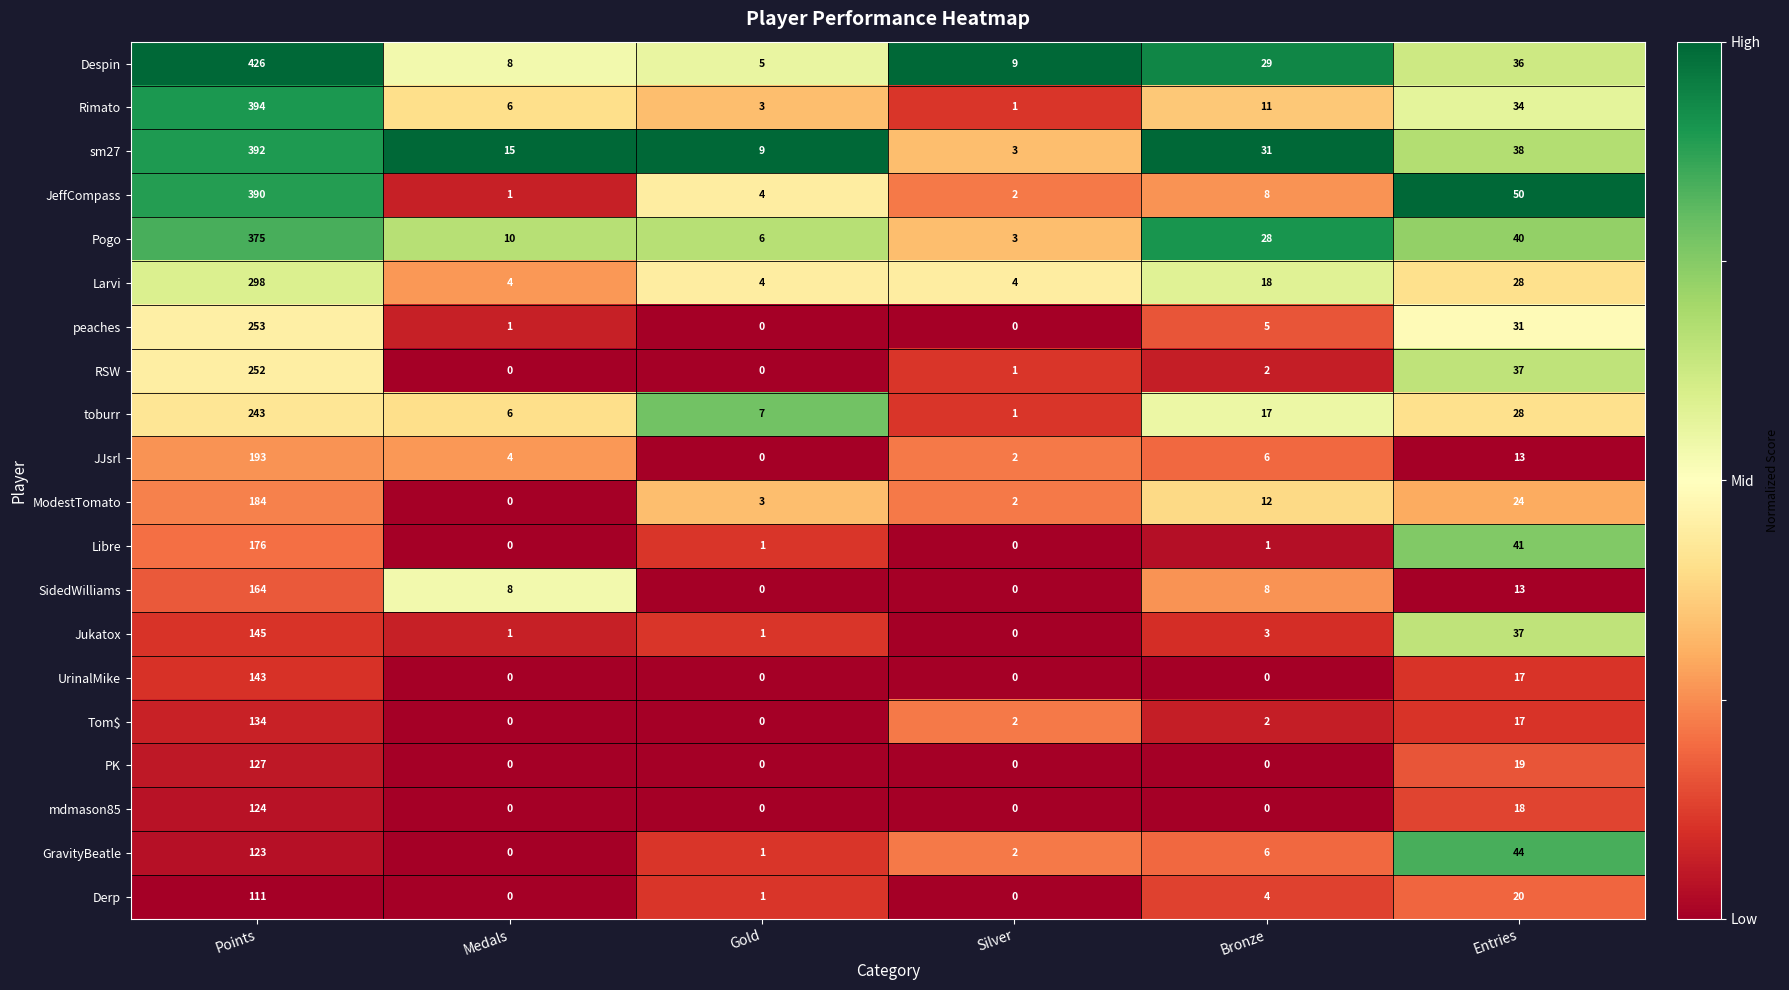

Which label corresponds to the largest value in the chart?

Points